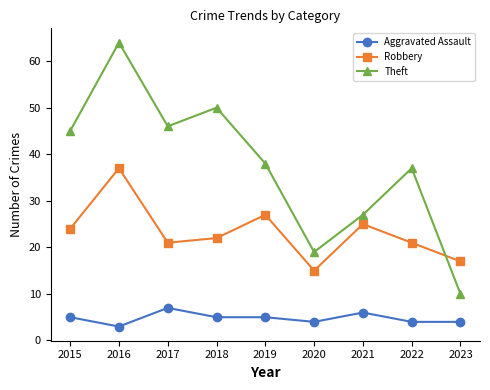

What is the difference between the second highest and second lowest values in the Robbery series?

10